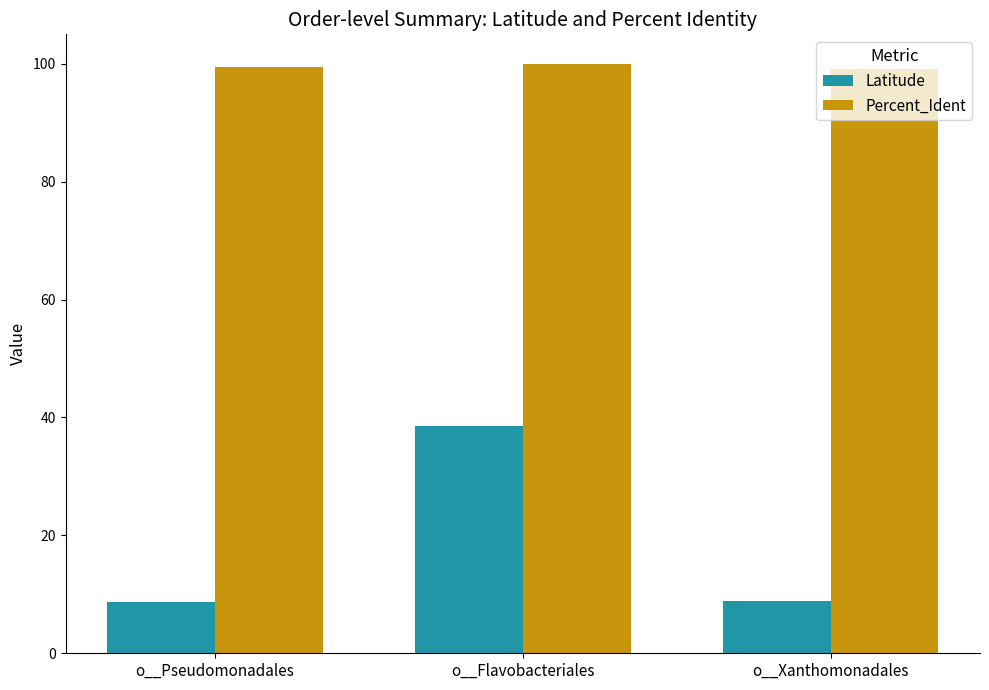

What position from the left is o__Pseudomonadales?

1